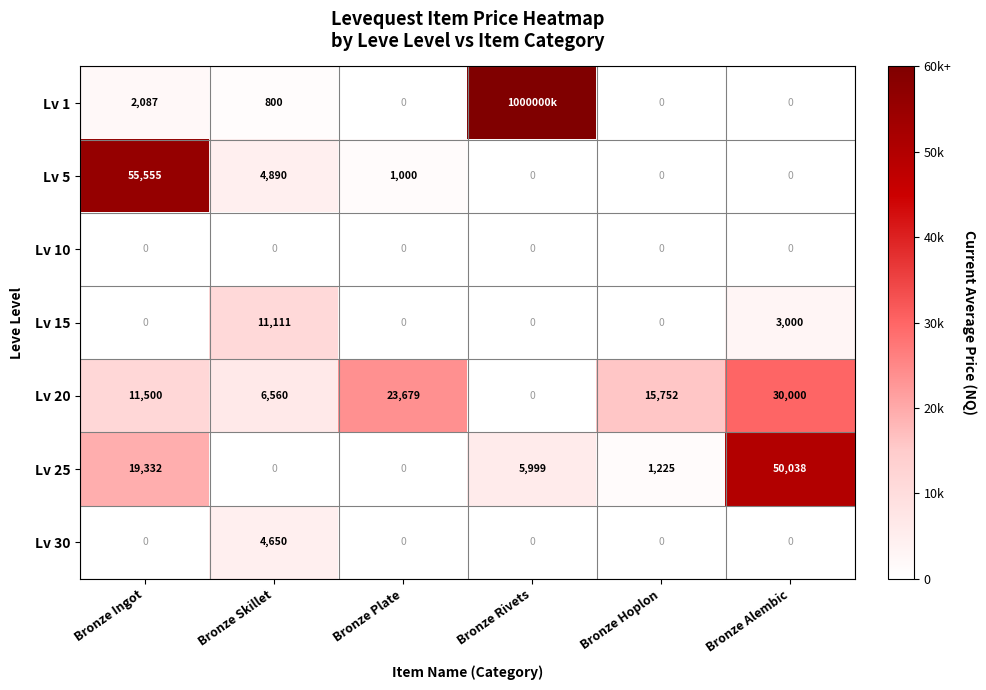

How many distinct data groups are displayed?

7